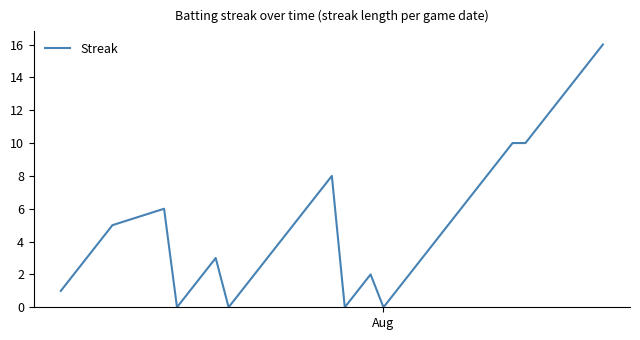

What is the maximum value shown in the chart?

16